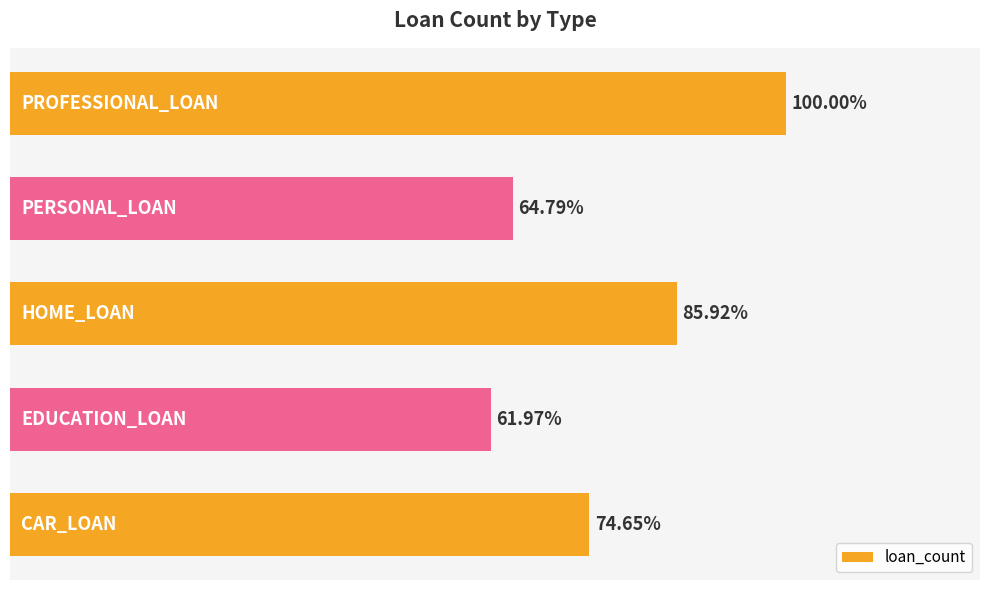

Does the chart contain any negative values?

No